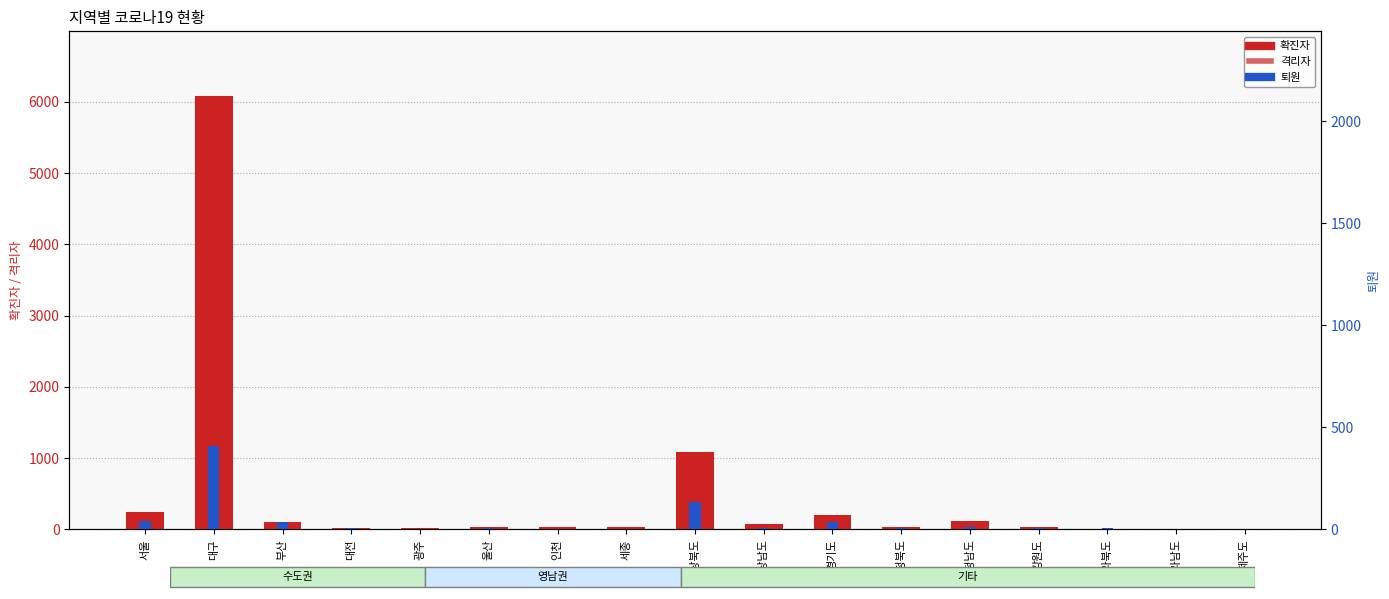

Rank the series at 강원도 from highest to lowest value.

확진자, 격리자, 퇴원